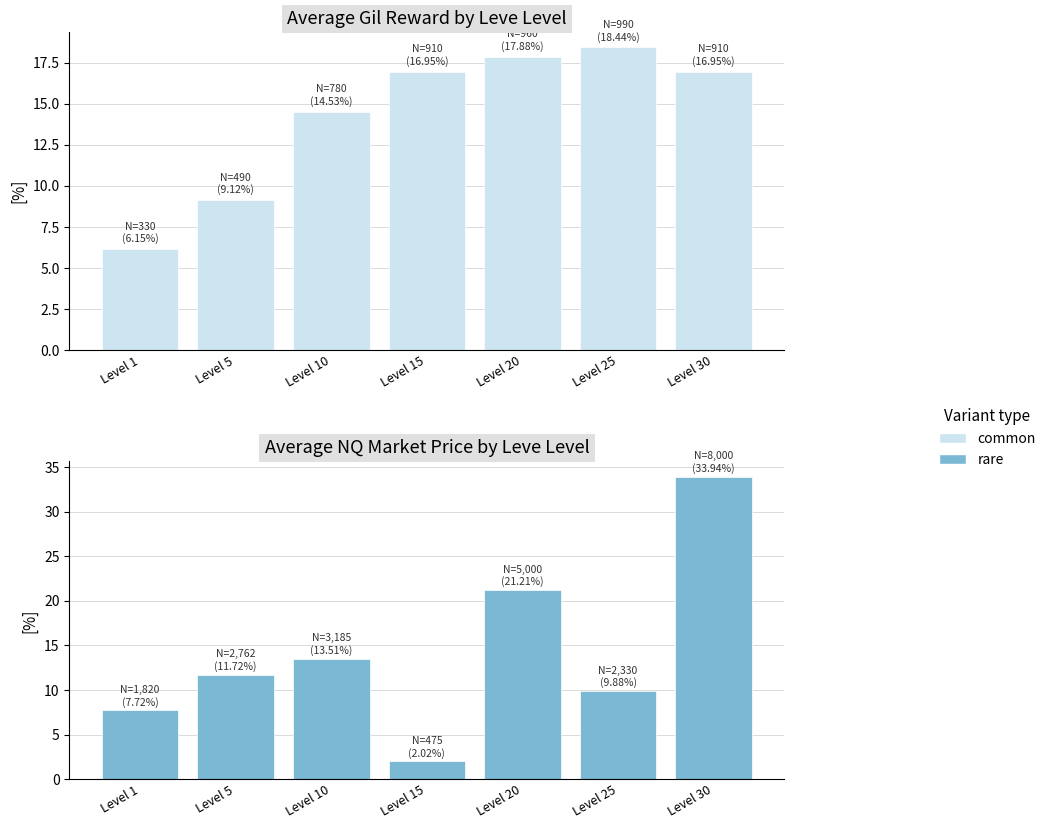

Reading left to right, list all the values displayed in this chart.

common: Level 1=6.1	Level 5=9.1	Level 10=14.5	Level 15=16.9	Level 20=17.9	Level 25=18.4	Level 30=16.9
rare: Level 1=7.7	Level 5=11.7	Level 10=13.5	Level 15=2.0	Level 20=21.2	Level 25=9.9	Level 30=33.9